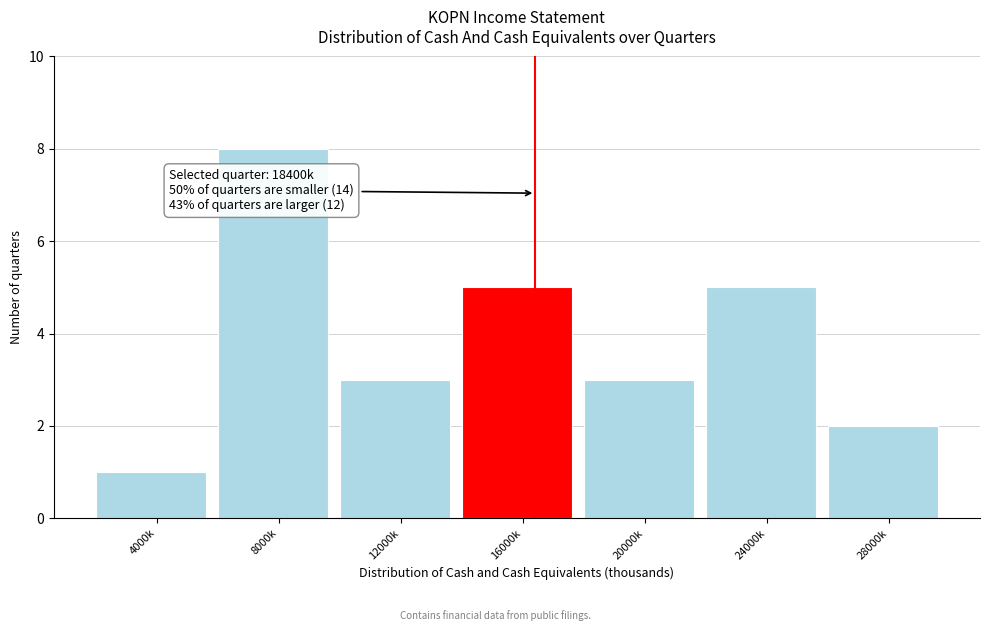

Reading left to right, list all the values displayed in this chart.

4000k=1	8000k=8	12000k=3	16000k=5	20000k=3	24000k=5	28000k=2